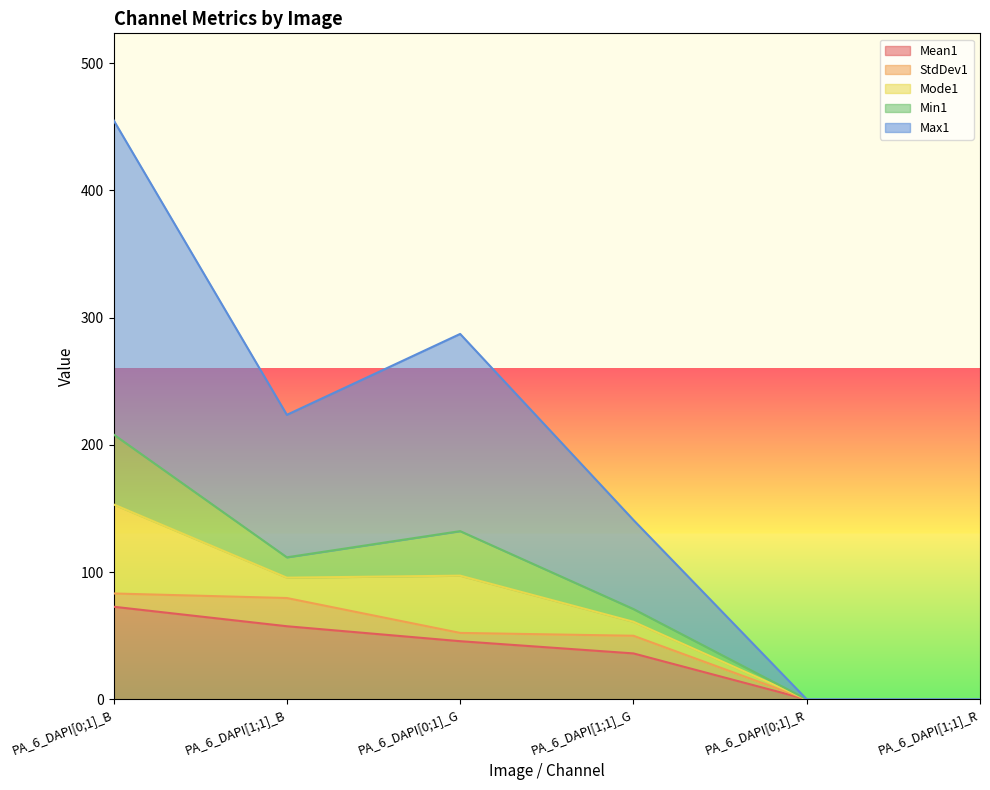

At which category does Max1 reach its first local peak?

PA_6_DAPI[0;1]_G